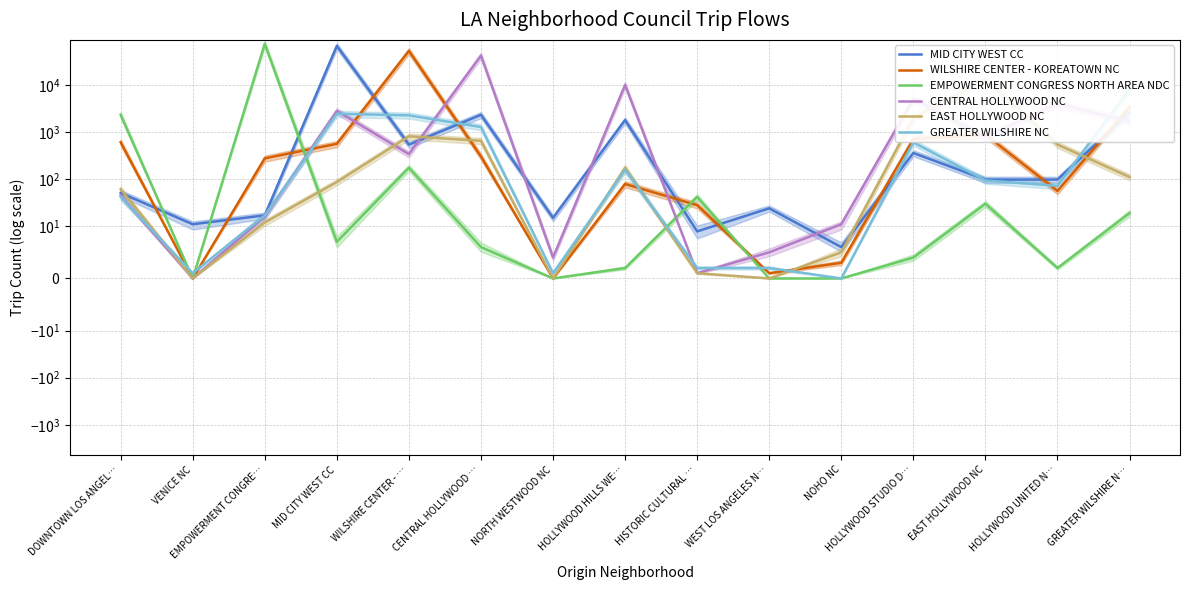

At which label does WILSHIRE CENTER - KOREATOWN NC reach its peak?

WILSHIRE CENTER - …